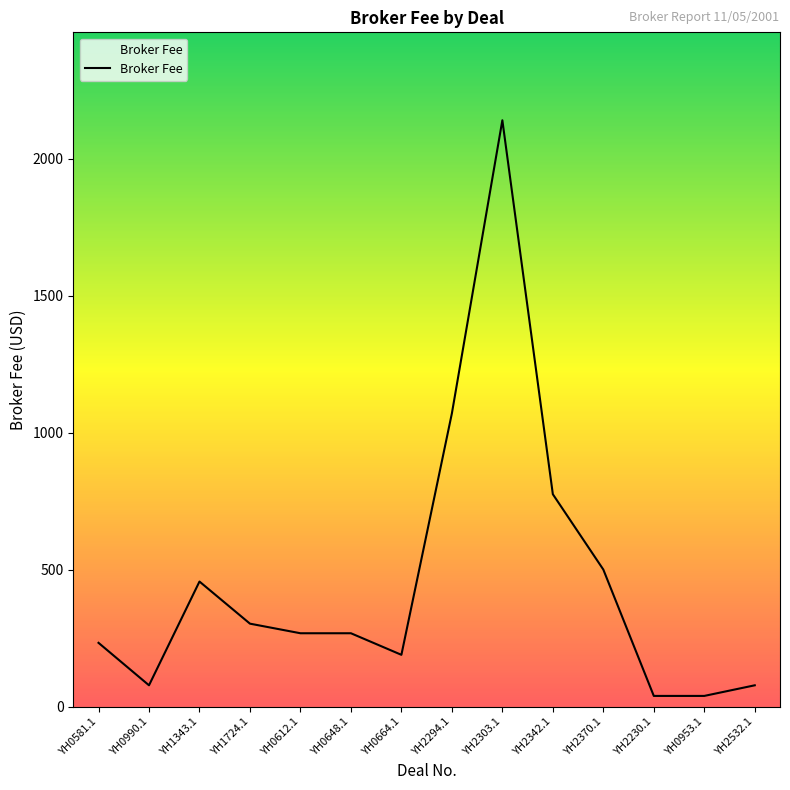

The chart shows a value of 38.8 at YH0953.1. True or false?

True